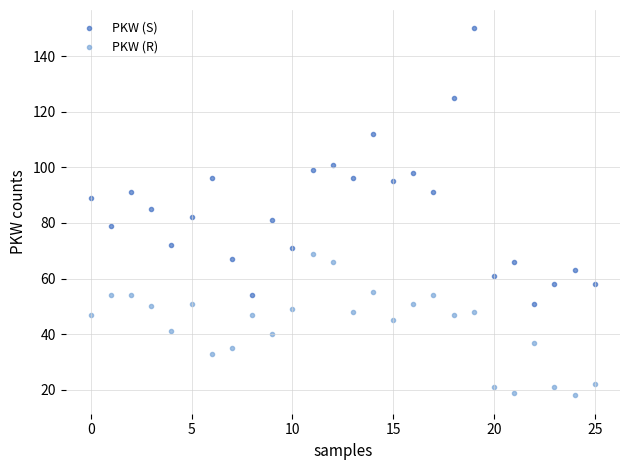

Which series reaches the minimum Y coordinate?

PKW (R)